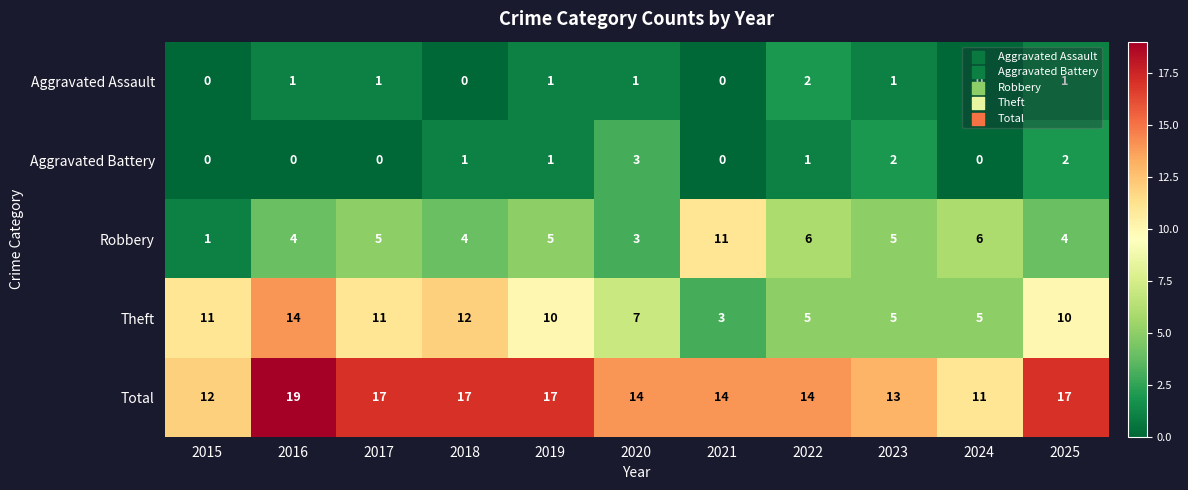

Which series has the widest spread of values?

Theft